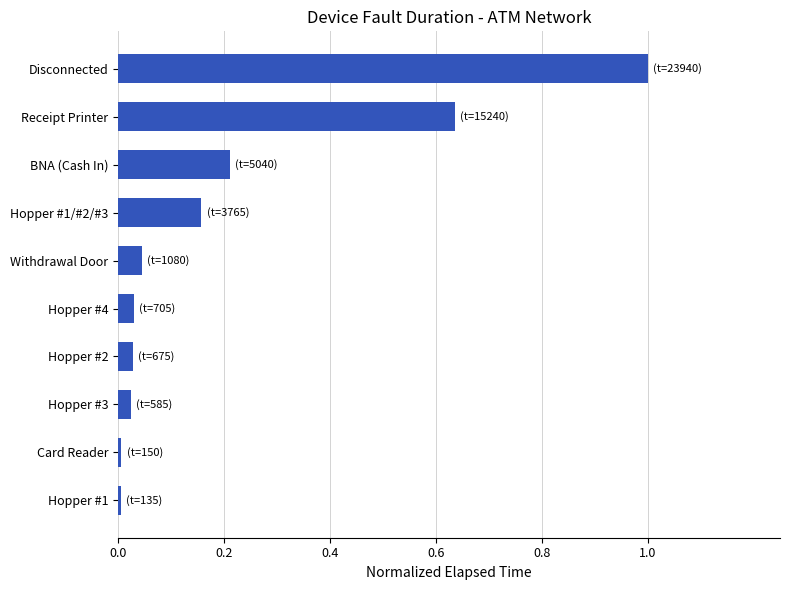

What is the maximum value shown in the chart?

1.0